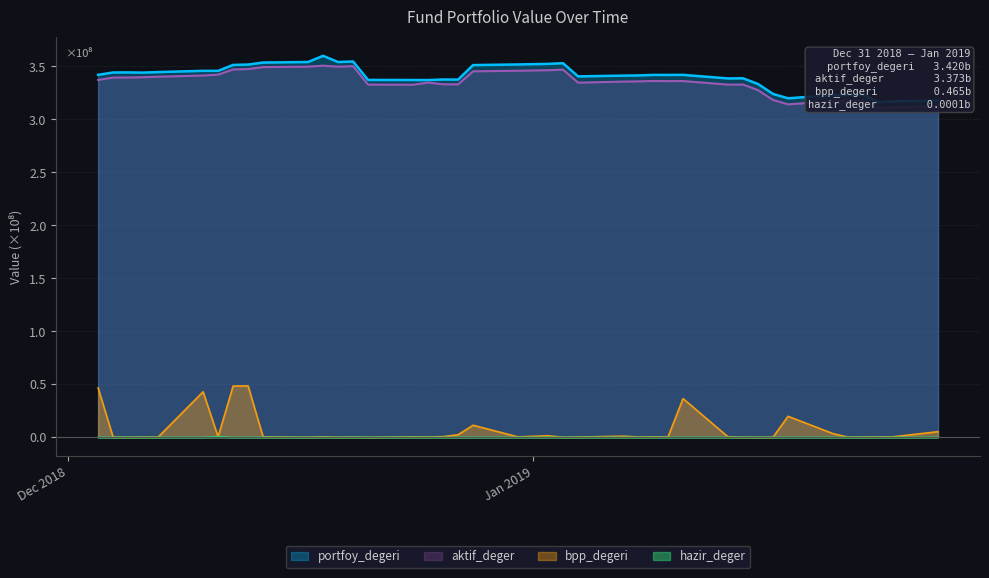

What is the highest value of the bpp_degeri series?

0.5